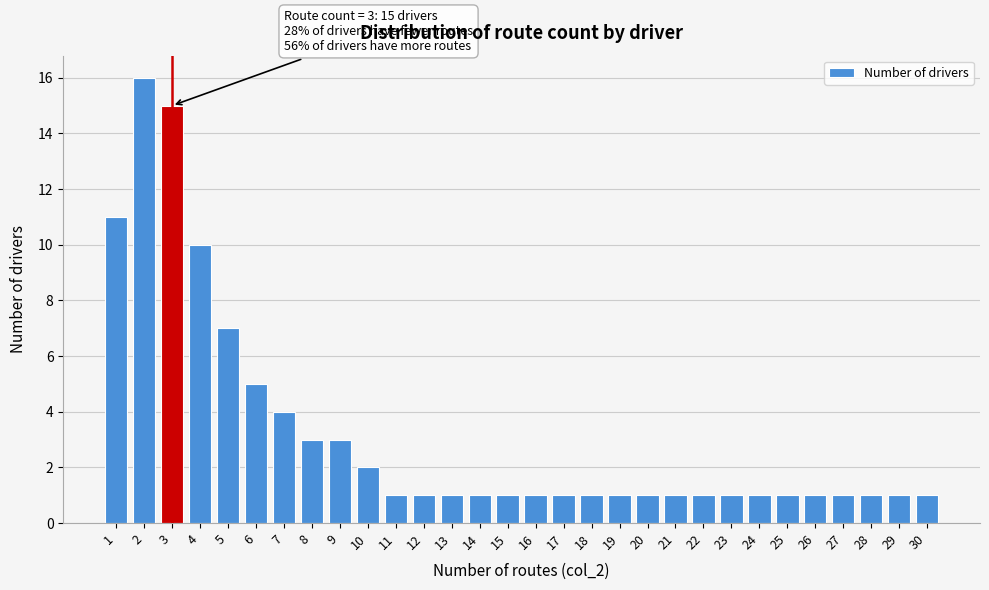

Reading left to right, transcribe all the data shown in this chart.

1=11	2=16	3=15	4=10	5=7	6=5	7=4	8=3	9=3	10=2	11=1	12=1	13=1	14=1	15=1	16=1	17=1	18=1	19=1	20=1	21=1	22=1	23=1	24=1	25=1	26=1	27=1	28=1	29=1	30=1